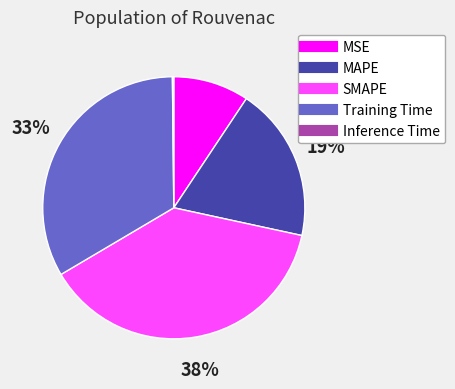

Is there a majority slice in this chart?

No